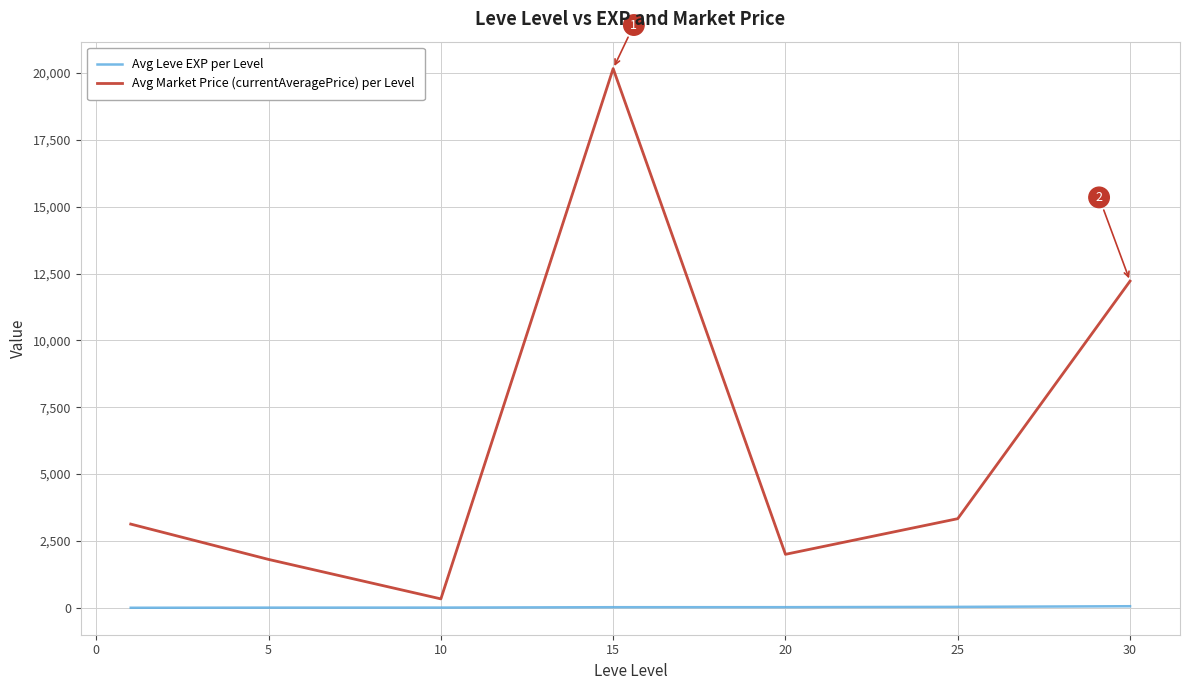

Which series has the largest total across all categories?

Avg Market Price (currentAveragePrice) per Level